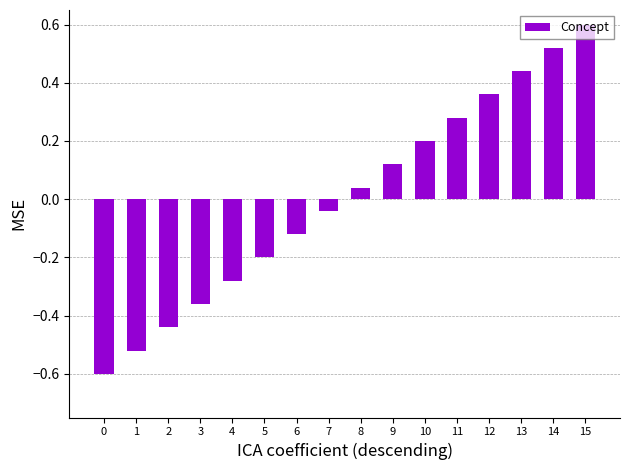

What is the change in value from 4 to 6?

+0.2